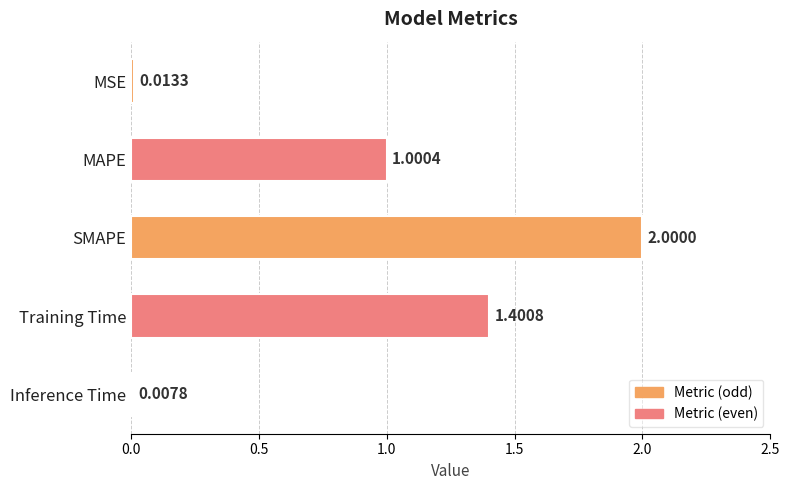

Does the chart contain stacked bars?

No